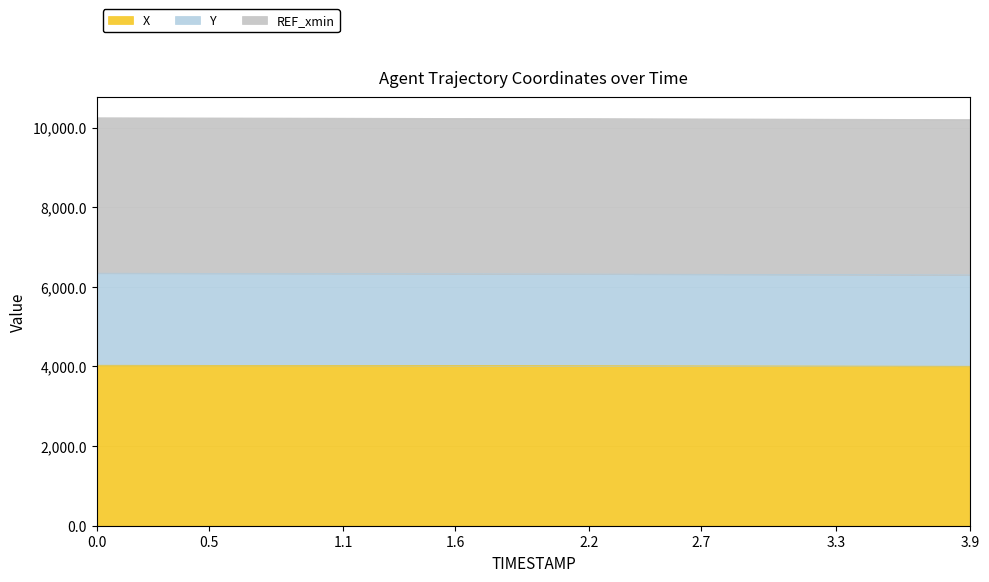

What is the total value across all series at 3.3?

10211.2